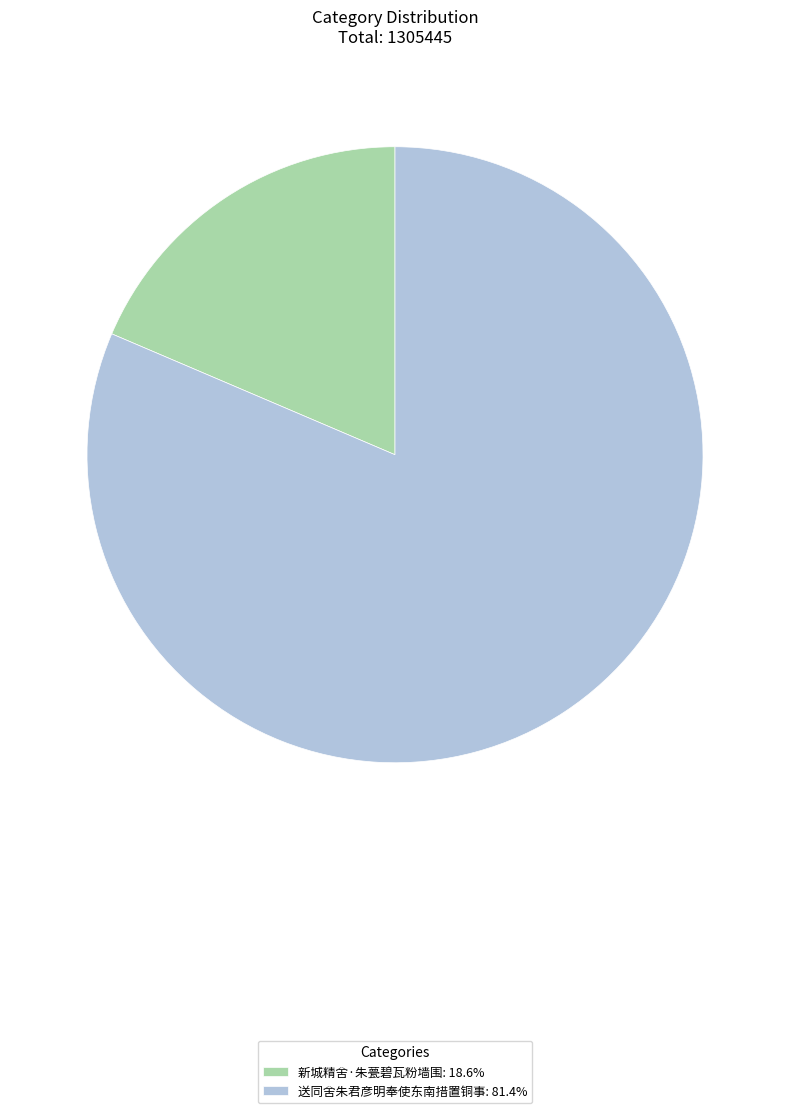

Does 新城精舍·朱甍碧瓦粉墙围 account for over 50% of the chart?

No